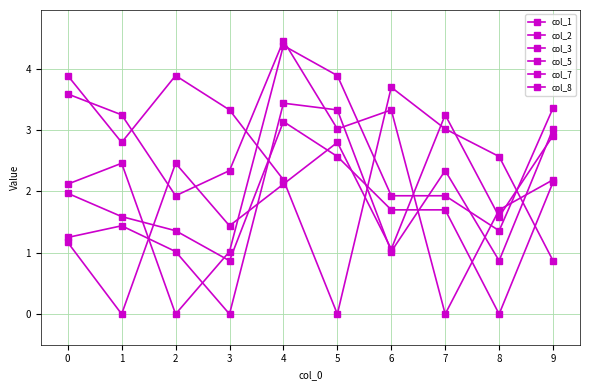

How many times do col_3 and col_8 cross each other?

3